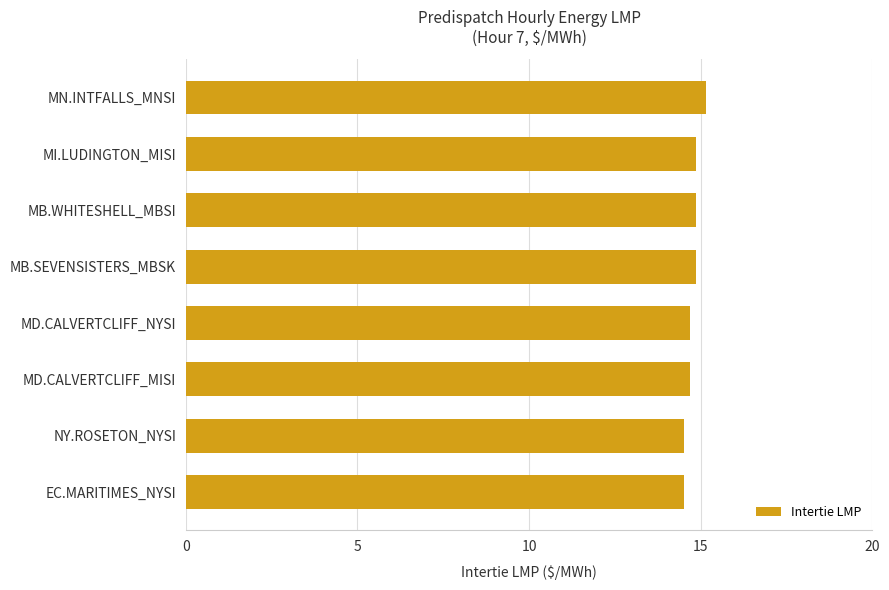

What is the sum of all values?

118.2